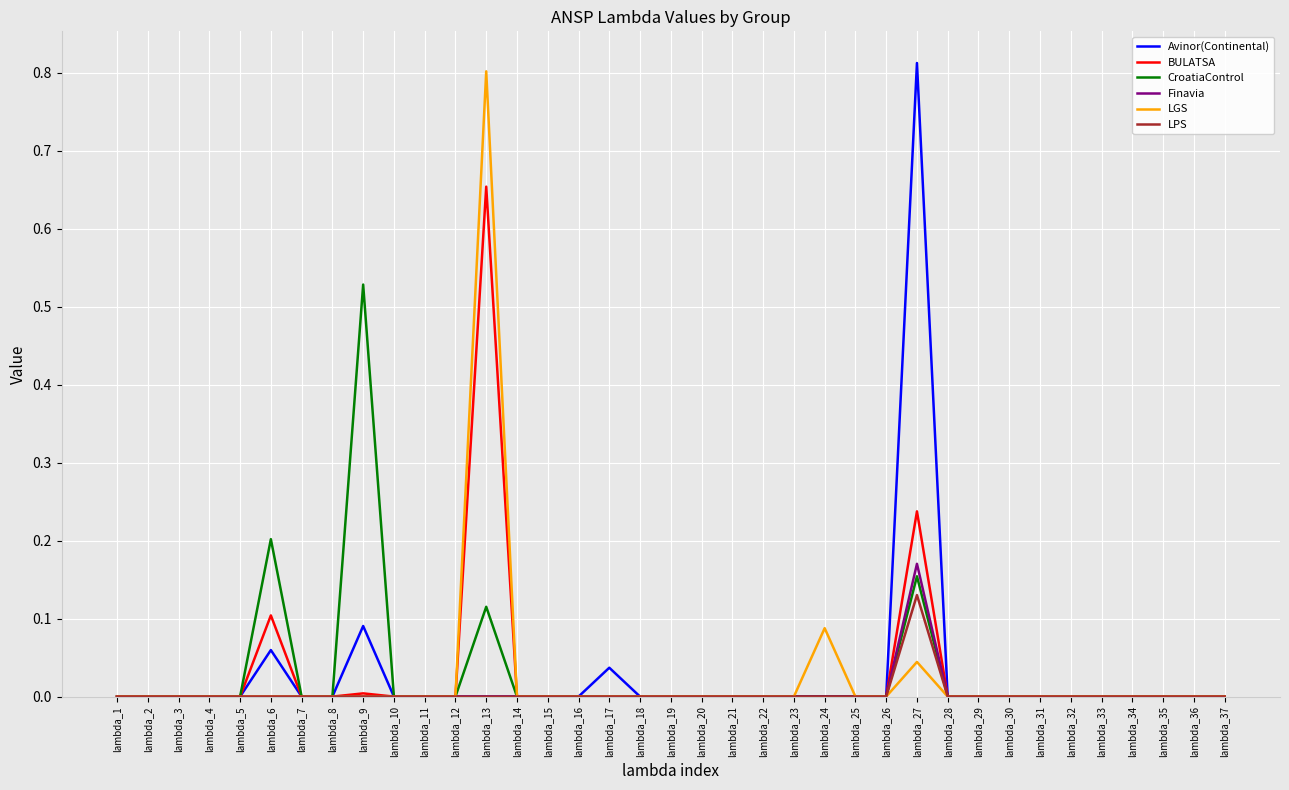

At which label does CroatiaControl reach its peak?

lambda_9